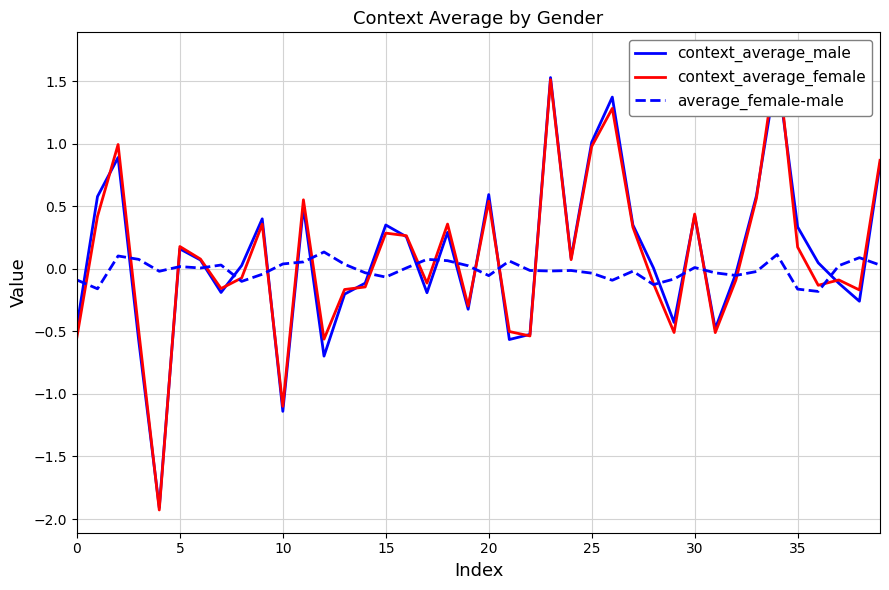

What is the total value across all series at 12?

-1.1